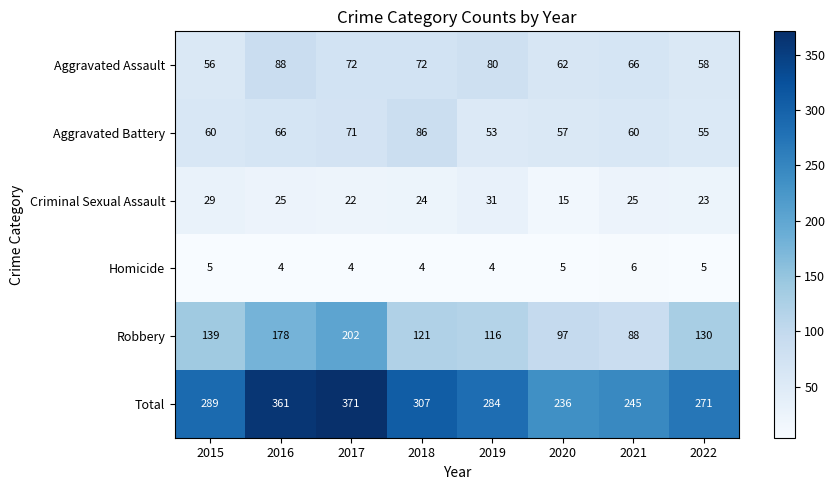

Where is Criminal Sexual Assault nearest to the value 23?

2022